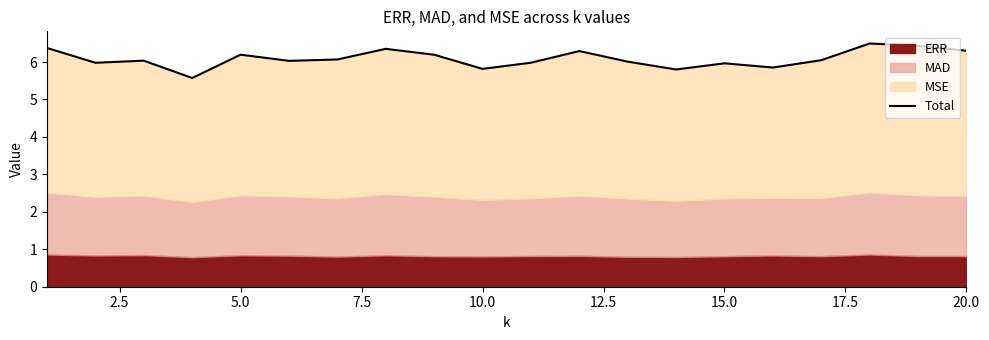

How many lines are shown in the chart?

1